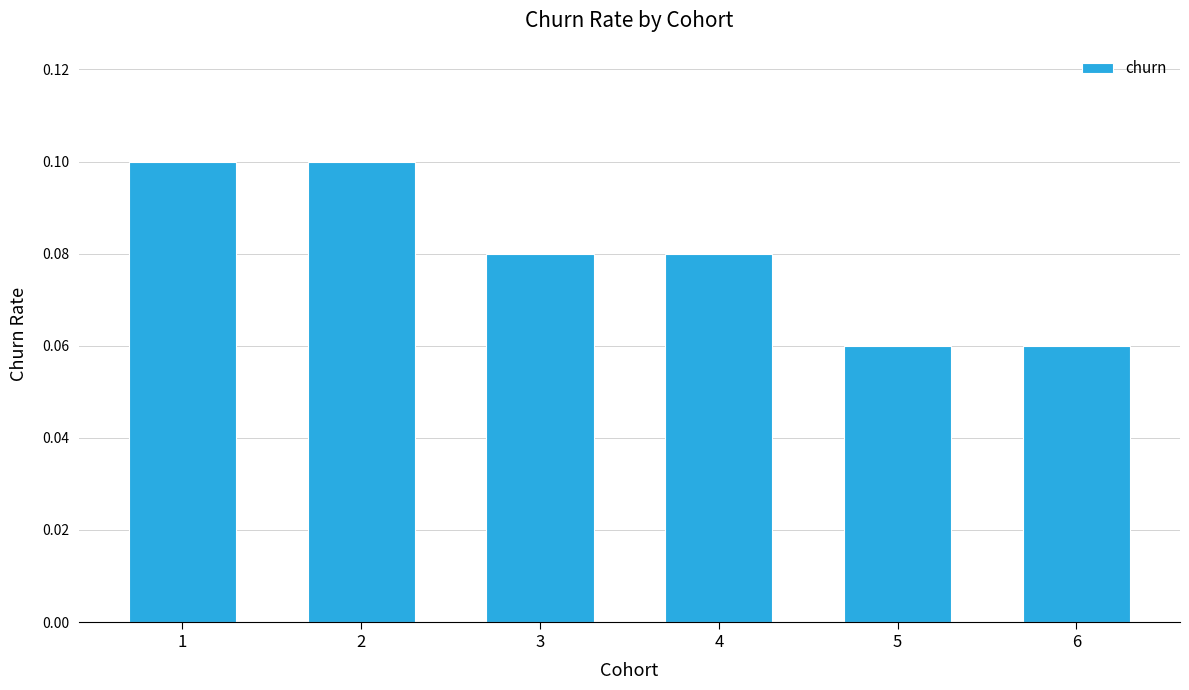

The chart shows a value of 0.0 at 2. True or false?

False